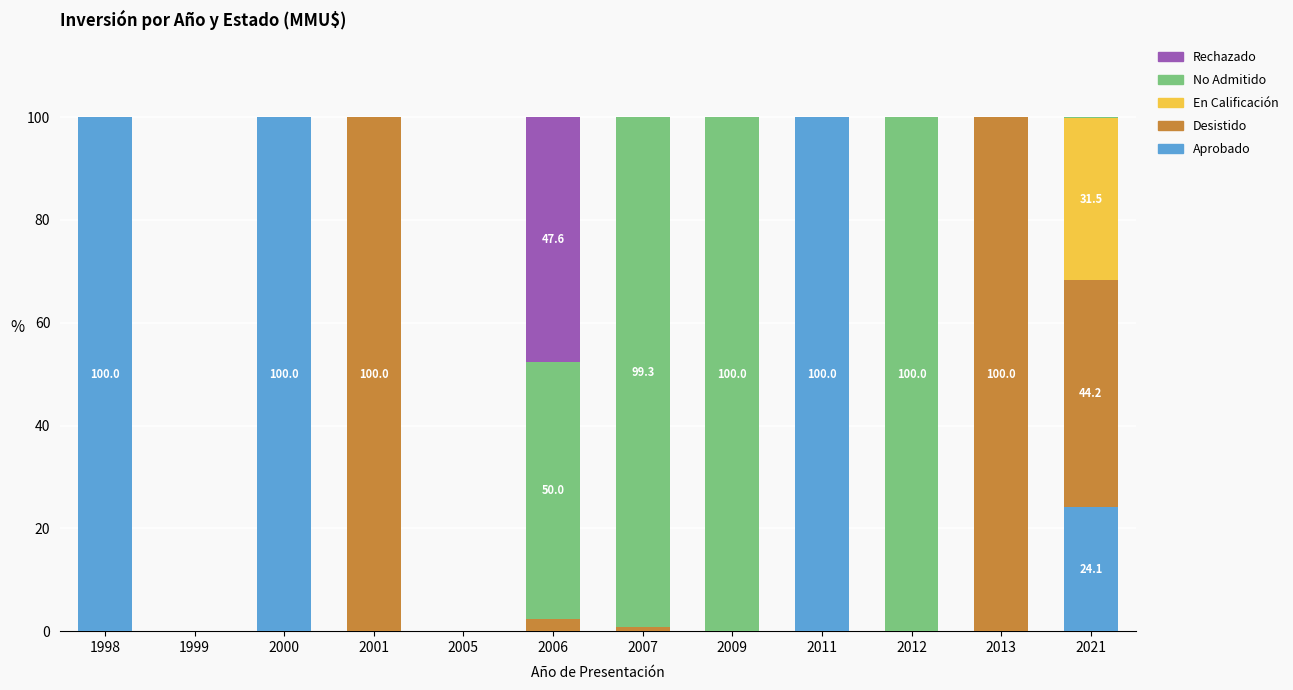

The value of Rechazado at 2013 is 0.0. True or false?

True